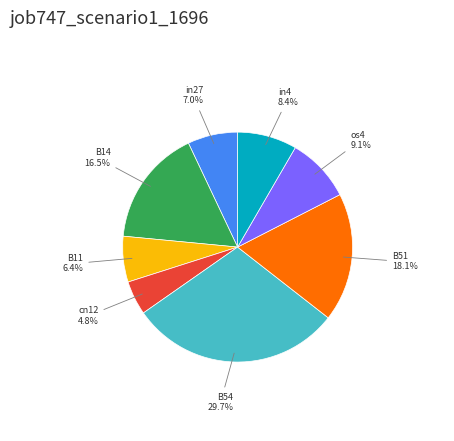

To the nearest percent, what is the difference between the largest and smallest slice percentages?

25%